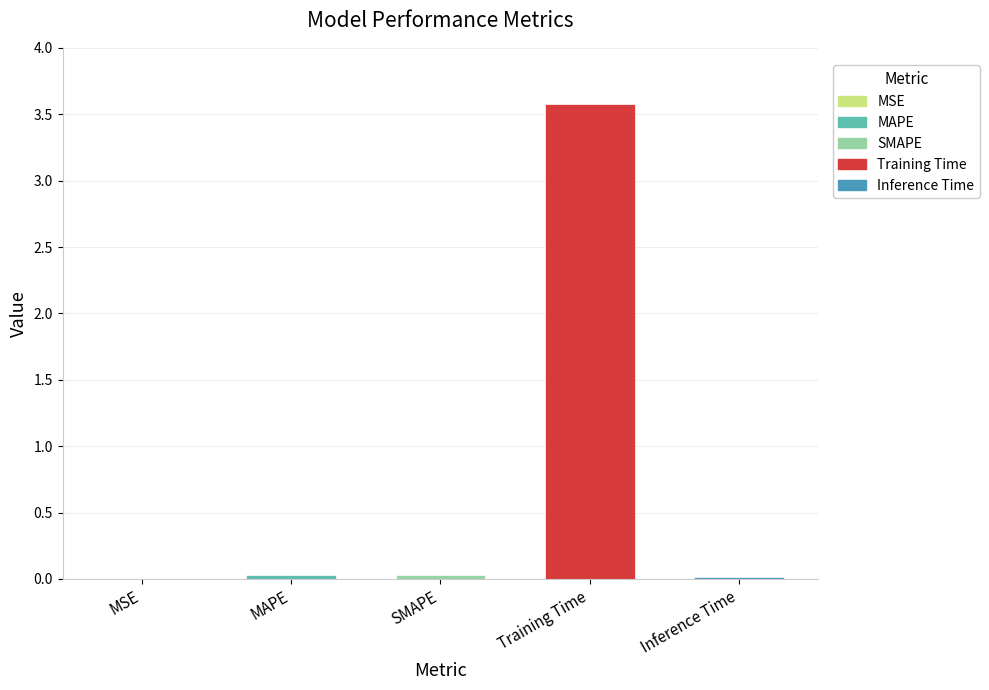

What is the sum of all values?

3.7